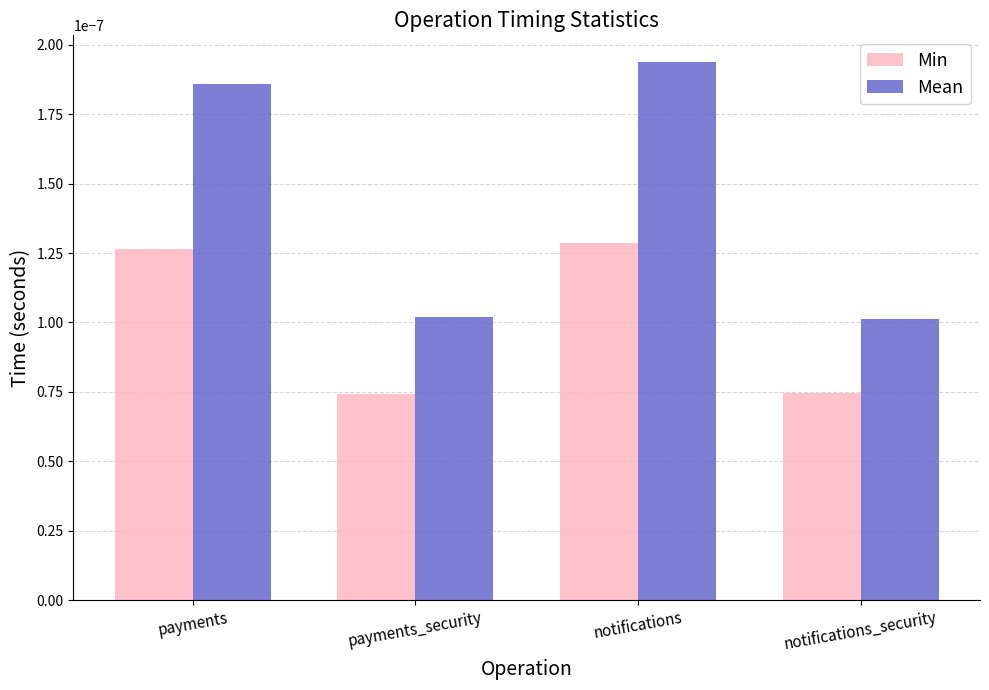

Which category has the highest value in the Mean series?

notifications